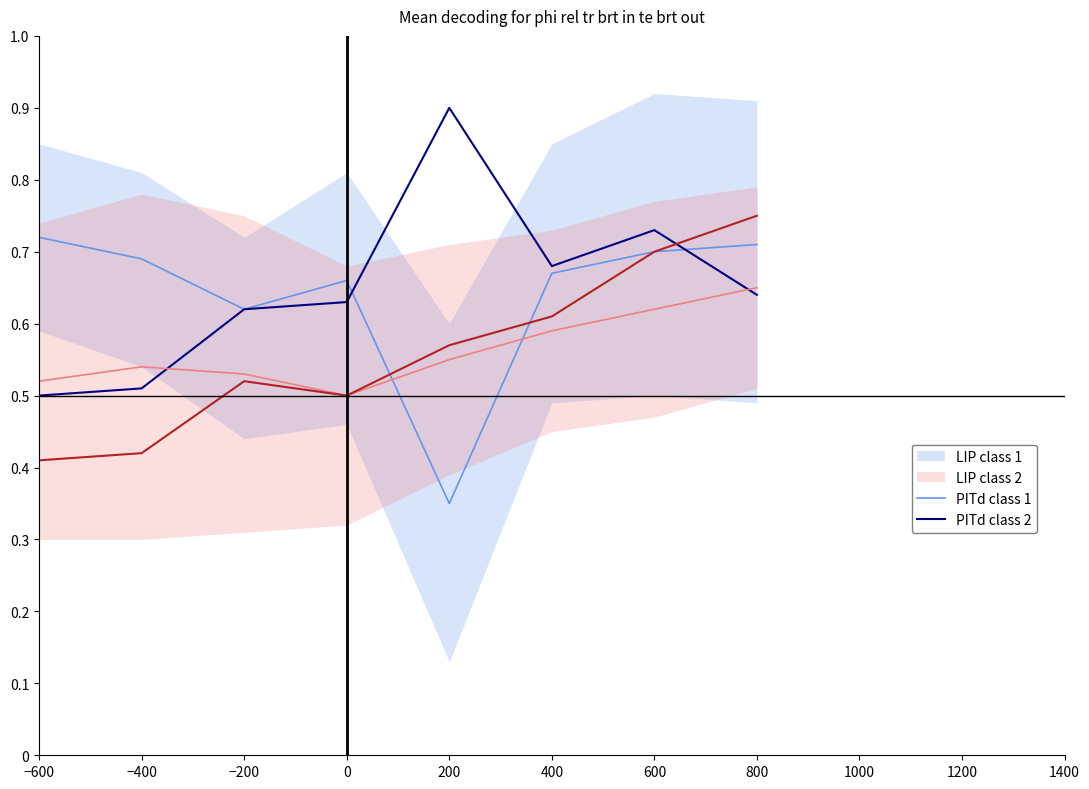

True or false: P1 and C2 cross at least once.

True